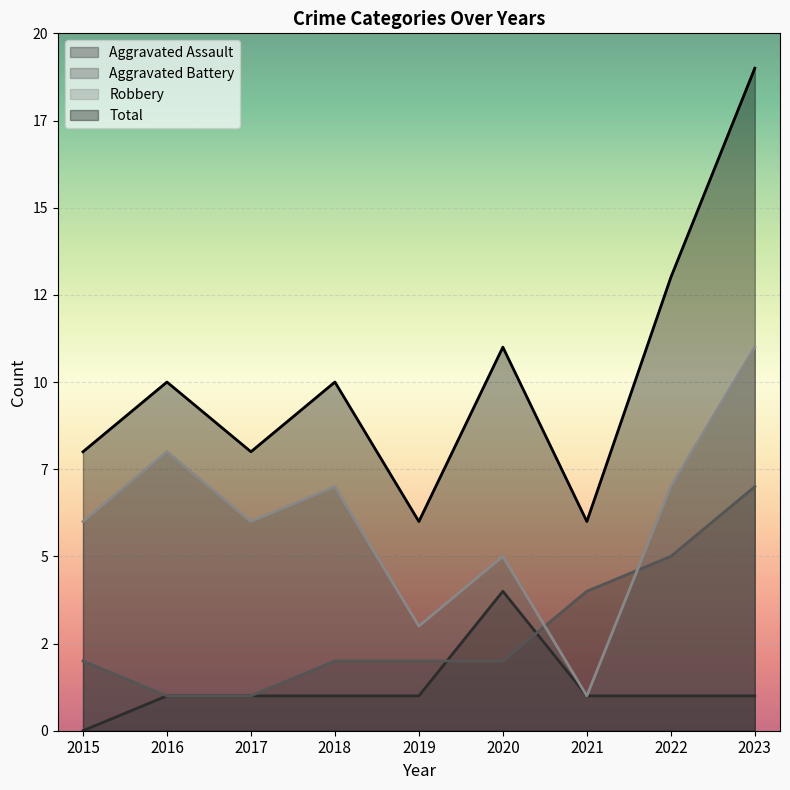

How many values in the Total series are below 10?

4